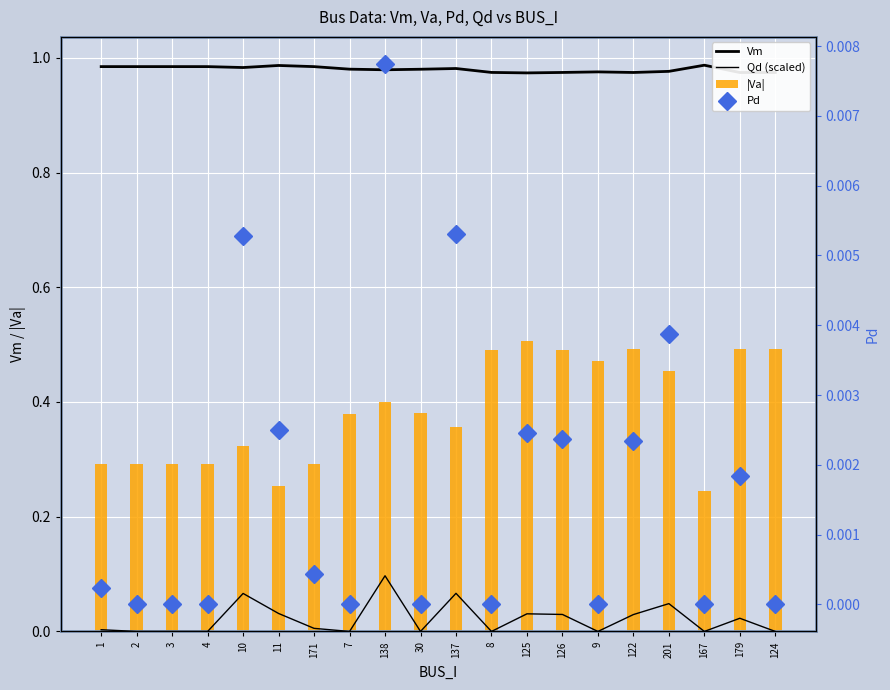

What is the label of the 16th bar from the left?

122